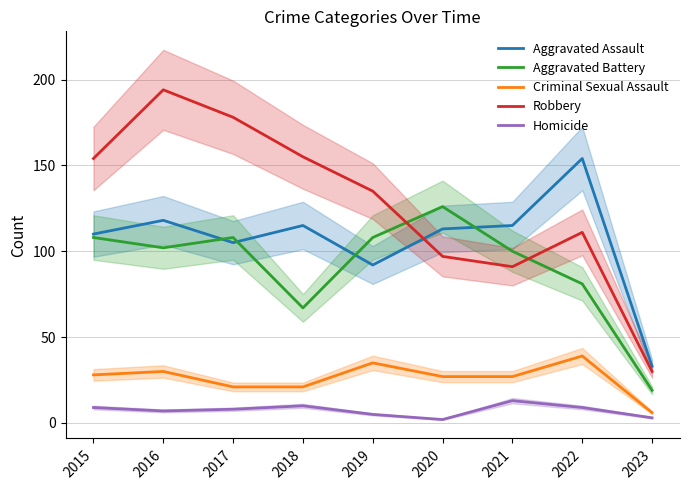

Where is the first local maximum for Aggravated Assault?

2016